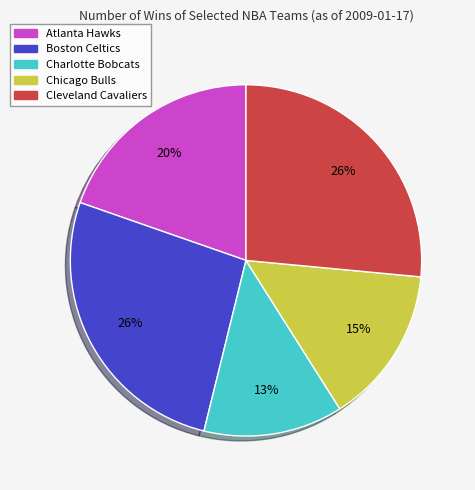

Between Atlanta Hawks and Charlotte Bobcats, which is larger?

Atlanta Hawks